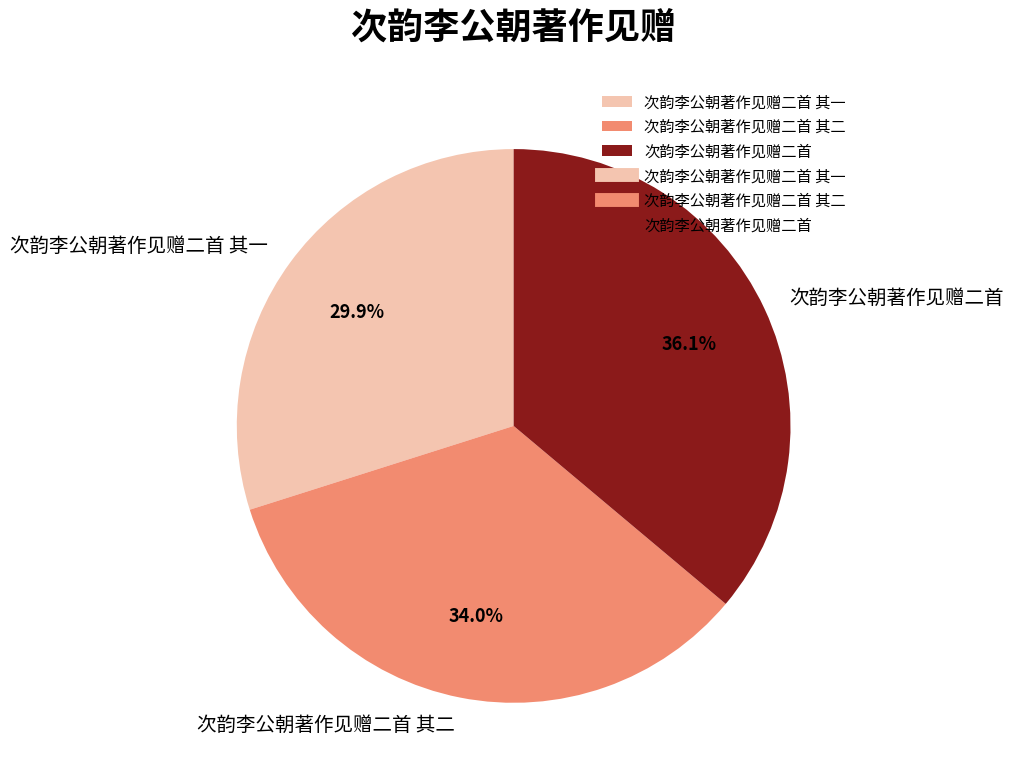

To the nearest percent, what is the combined percentage of 次韵李公朝著作见赠二首 其二 and 次韵李公朝著作见赠二首?

70%